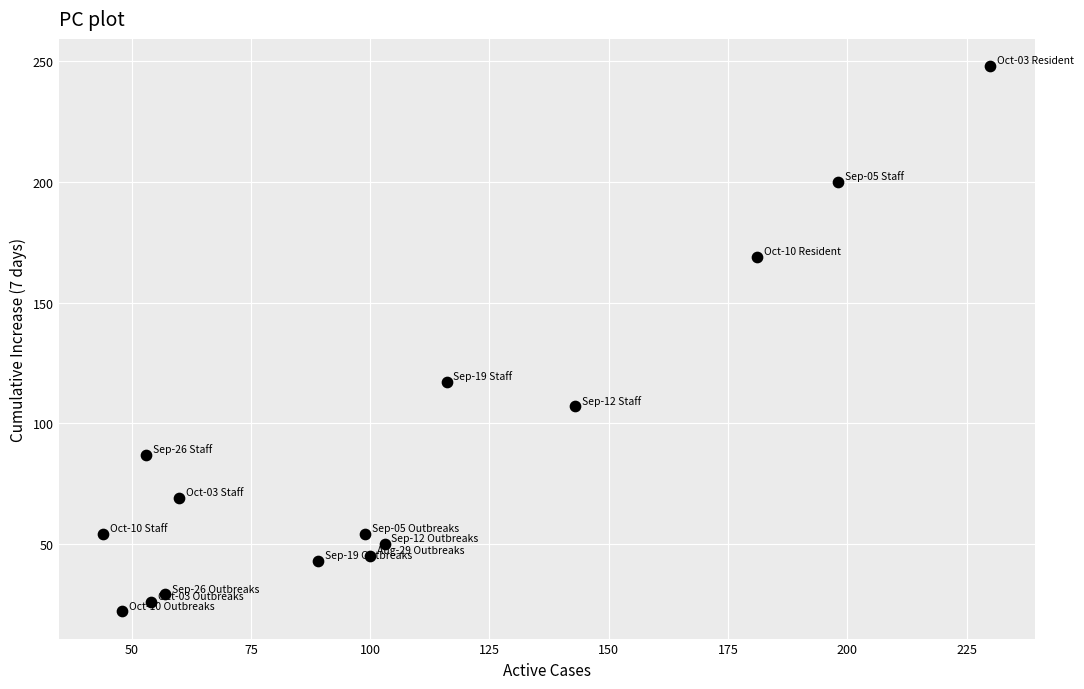

What is the range of X values (max minus min)?

186